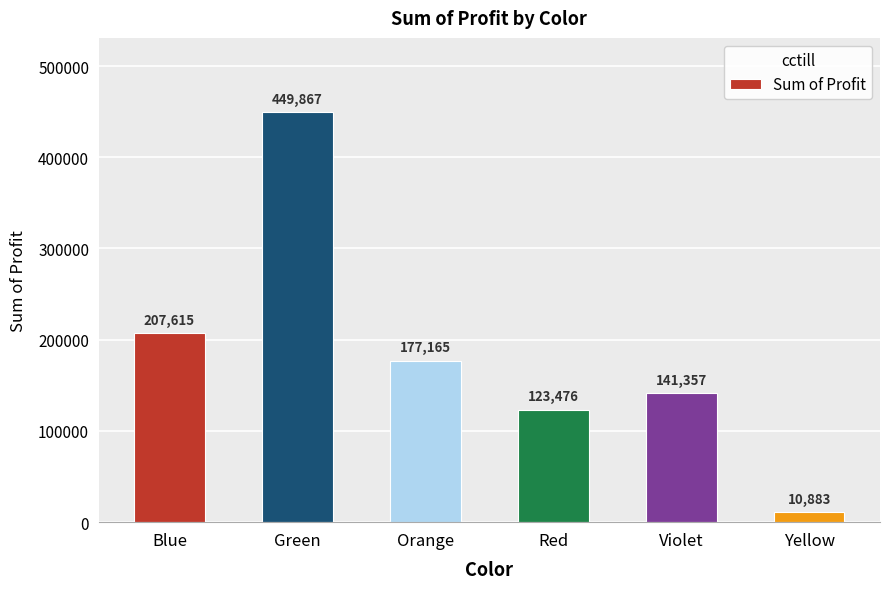

How many series are shown in this chart?

1